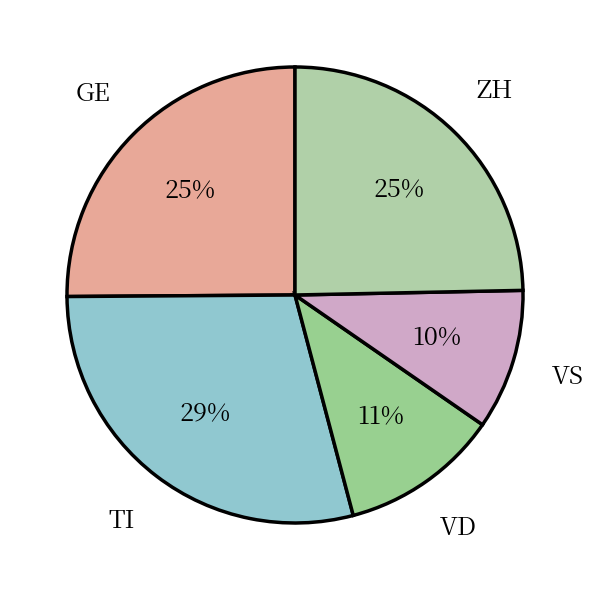

To the nearest percent, what is the average slice percentage?

20%